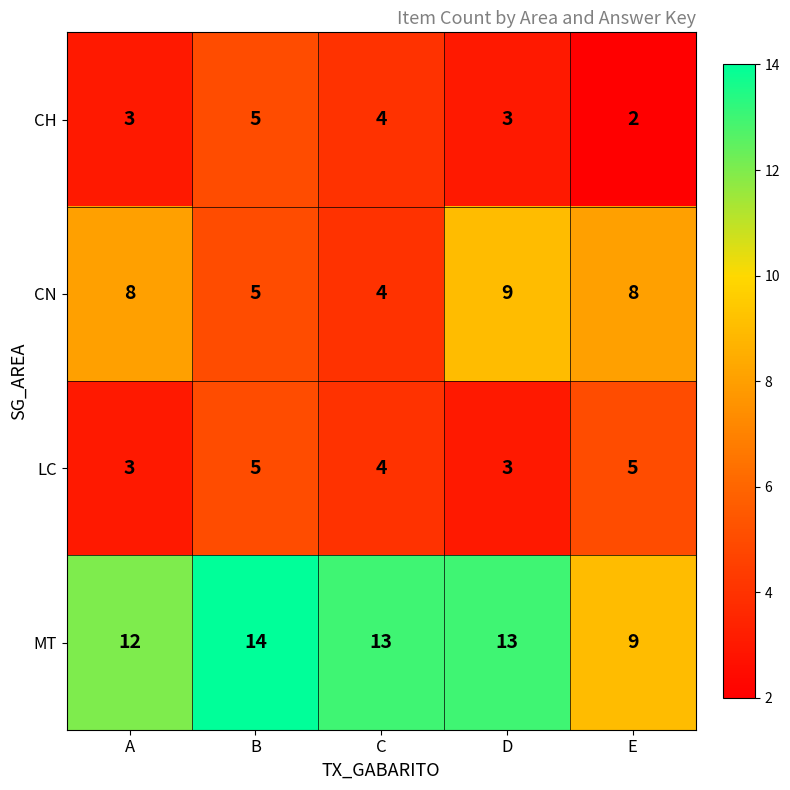

What is the difference between the highest and lowest values at A?

9